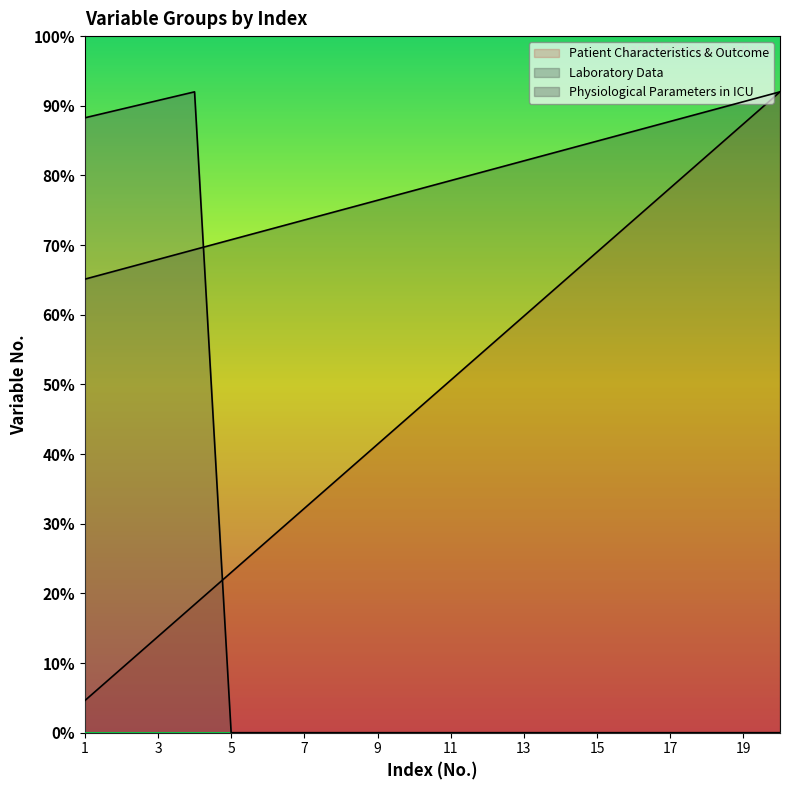

Does the chart have visible grid lines?

No